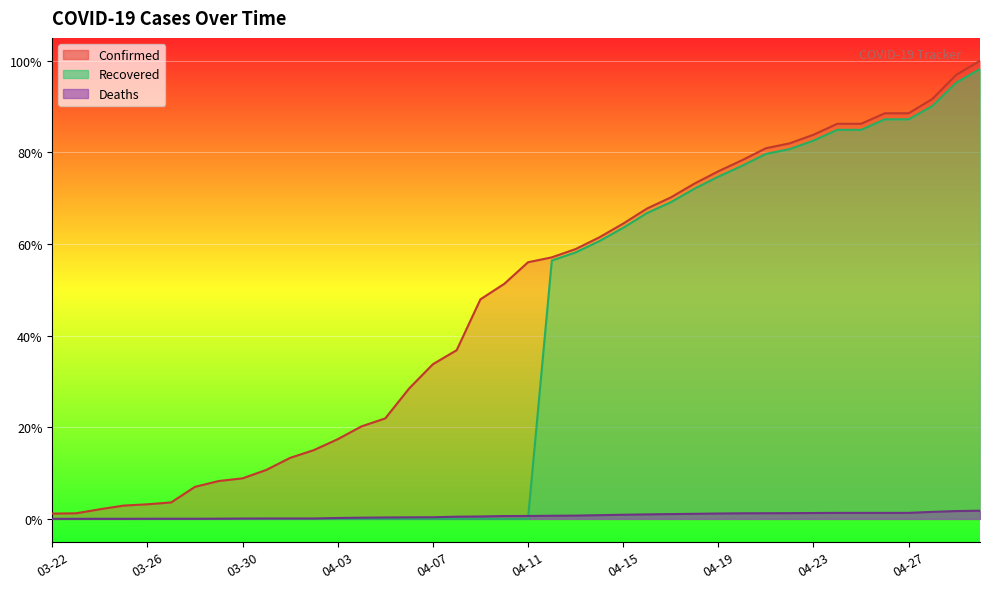

At 03-23, list the series in order from largest to smallest.

Confirmed, Deaths, Recovered